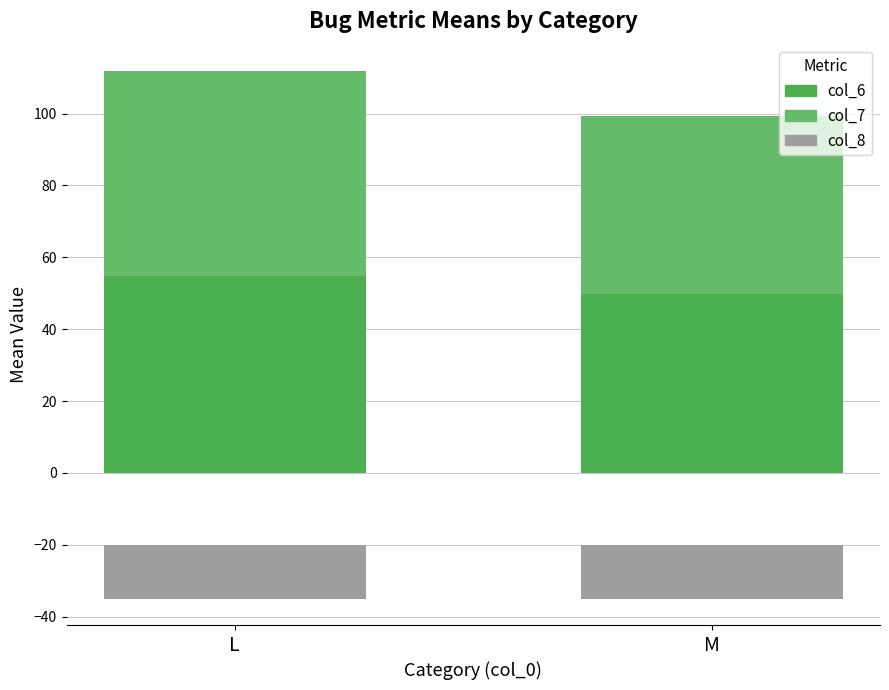

Which series has the widest spread of values?

col_7